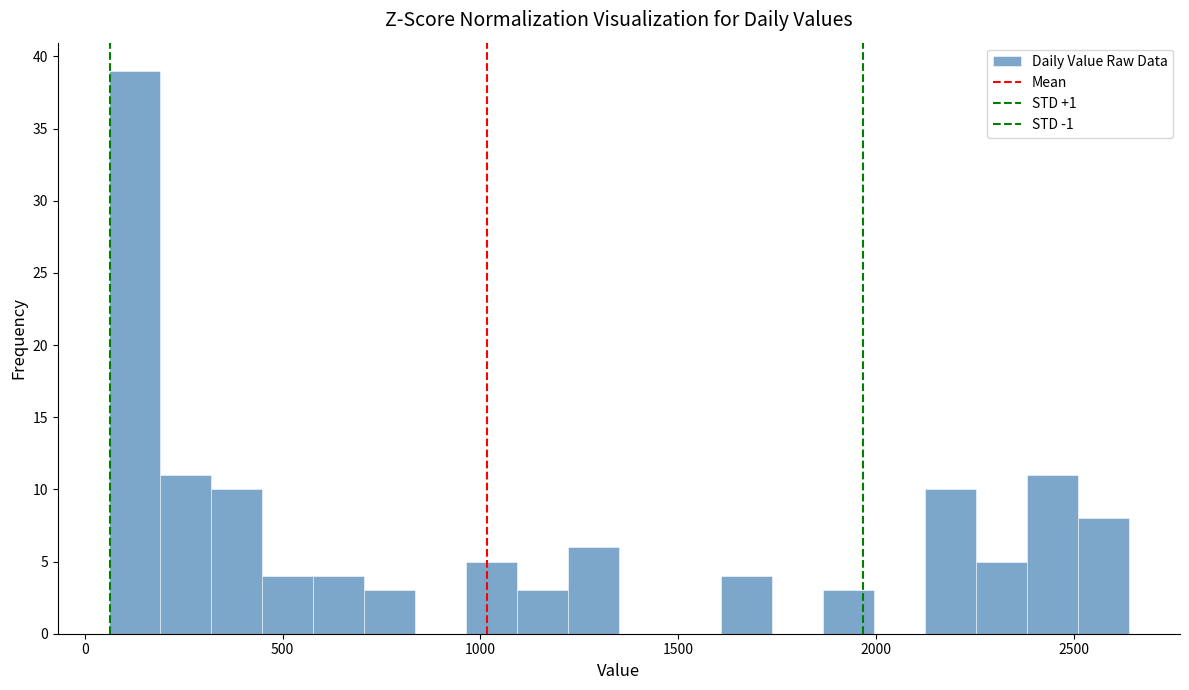

Around what value on the x-axis is the tallest bar? Give the approximate position of its centre, as read against the axis.

150